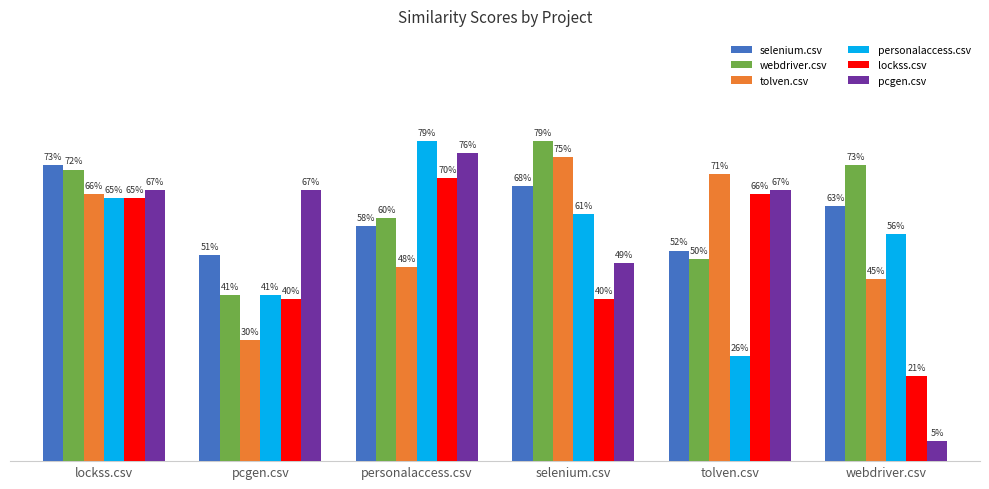

Which category has the lowest value across all series?

webdriver.csv